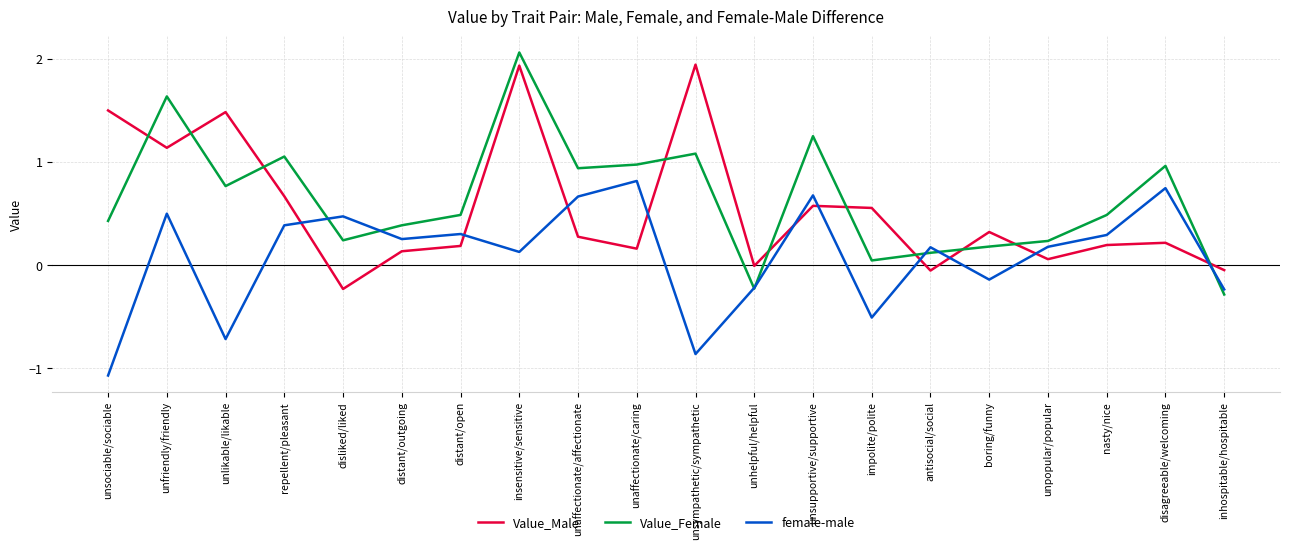

Which category has the highest value in the female-male series?

unaffectionate/caring